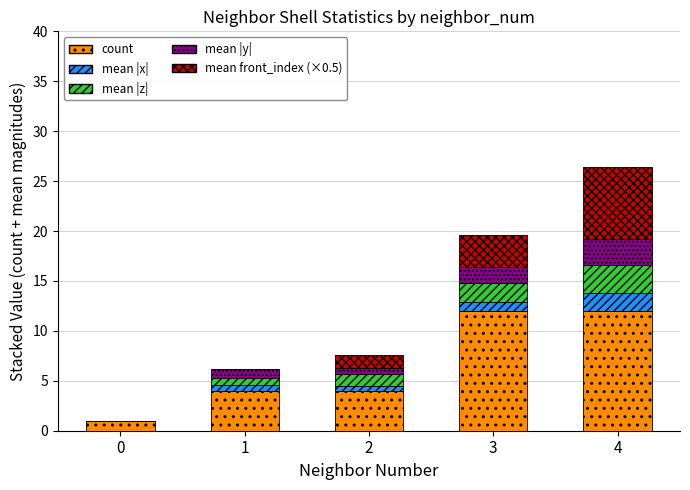

What is the total value across all series at 4?

26.4